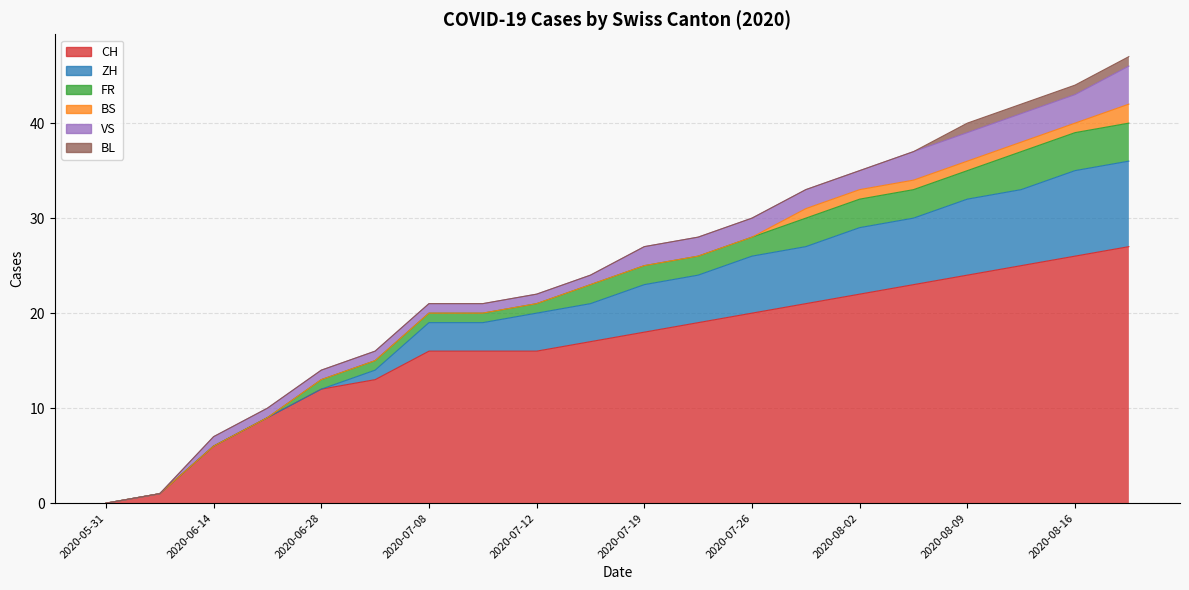

What is the sum of all BL values?

12